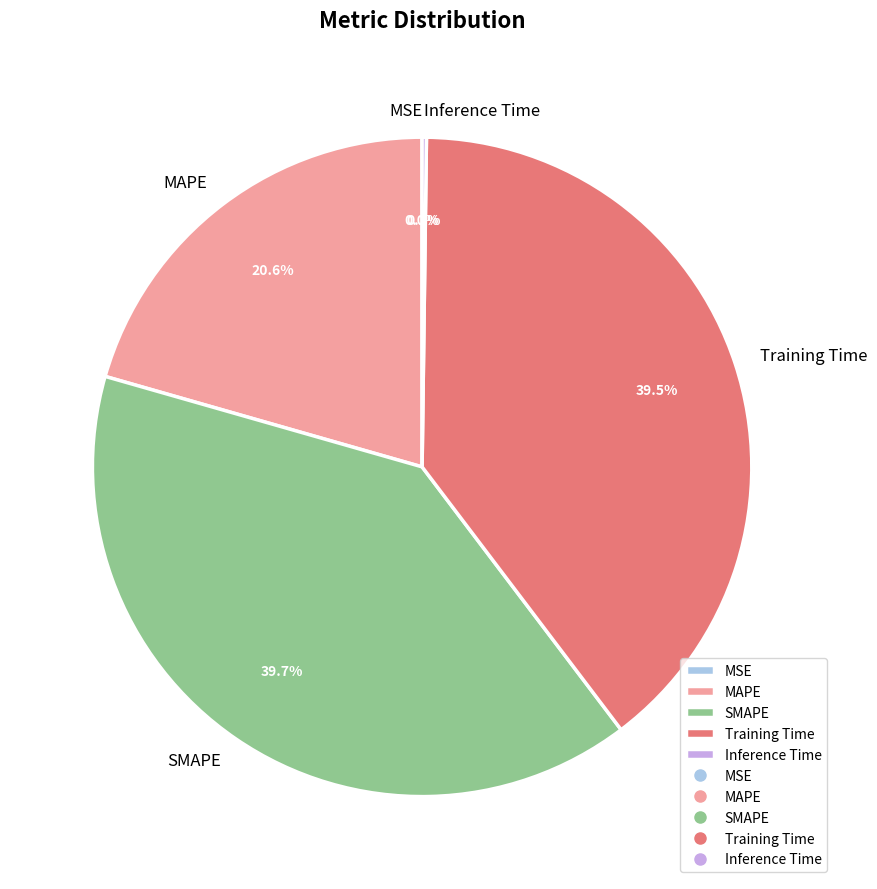

Is there any slice that represents more than half of the pie?

No